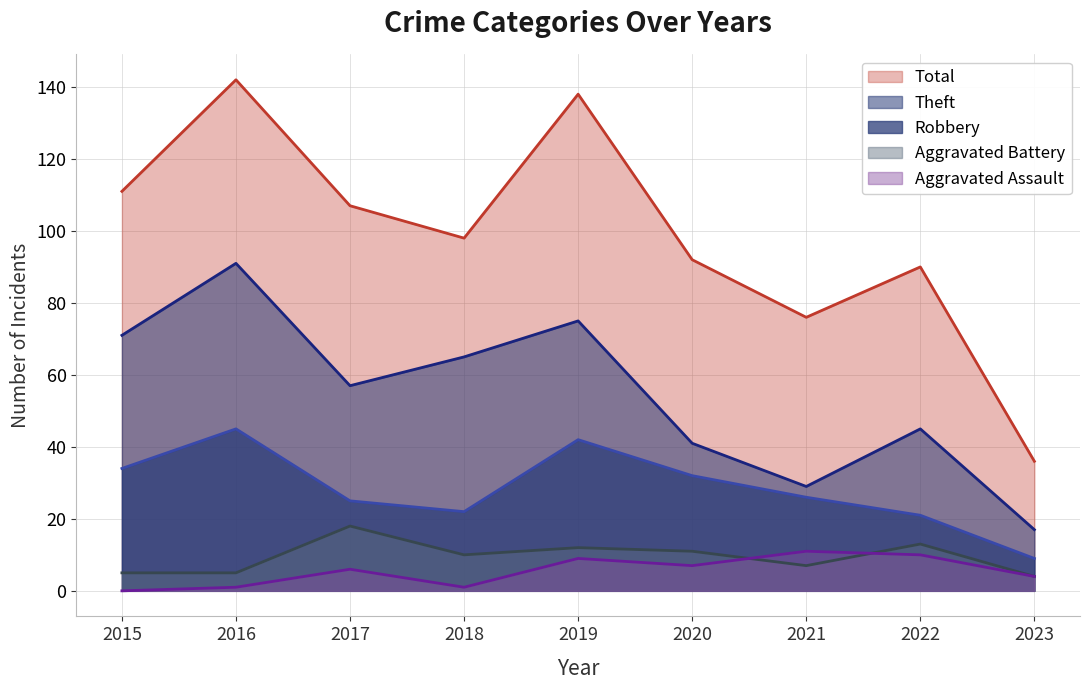

True or false: Aggravated Assault and Robbery cross at least once.

False